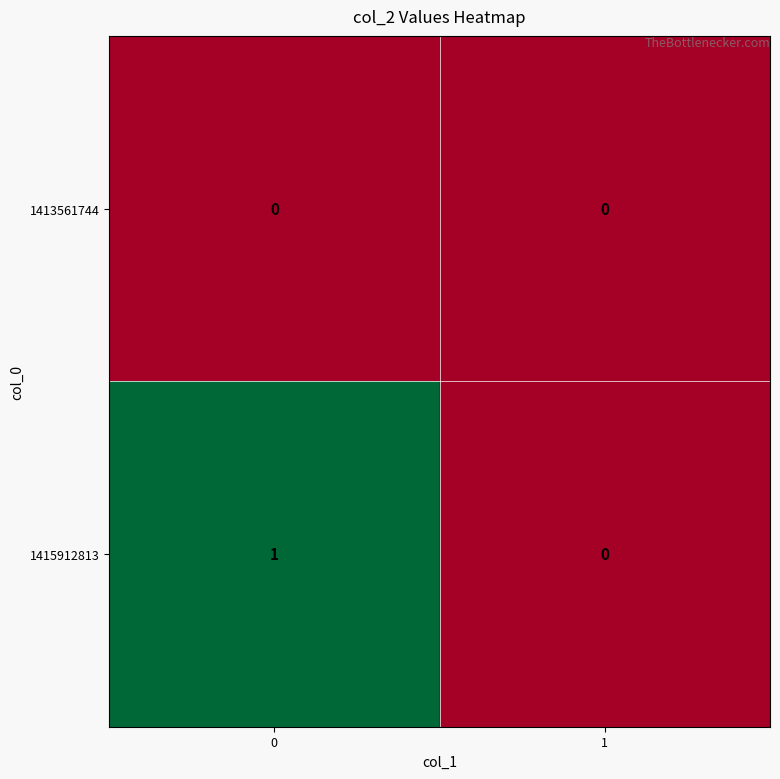

True or false: 1415912813 has a value of 1 at 0.

True